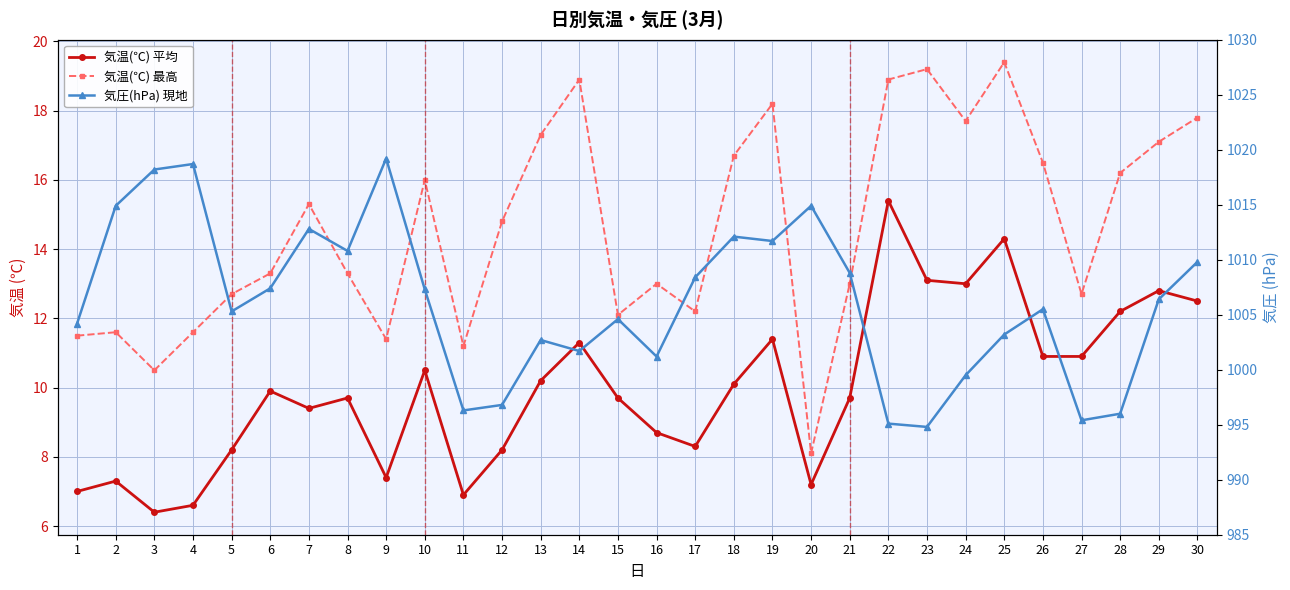

Rank the series at 29 from highest to lowest value.

気圧(hPa) 現地, 気温(℃) 最高, 気温(℃) 平均